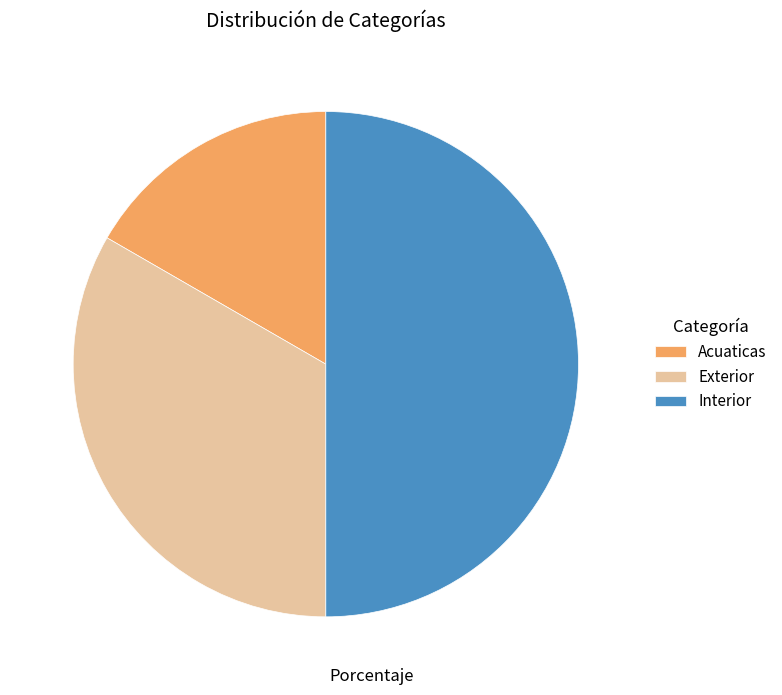

Rank the categories by value from highest to lowest.

Interior, Exterior, Acuaticas